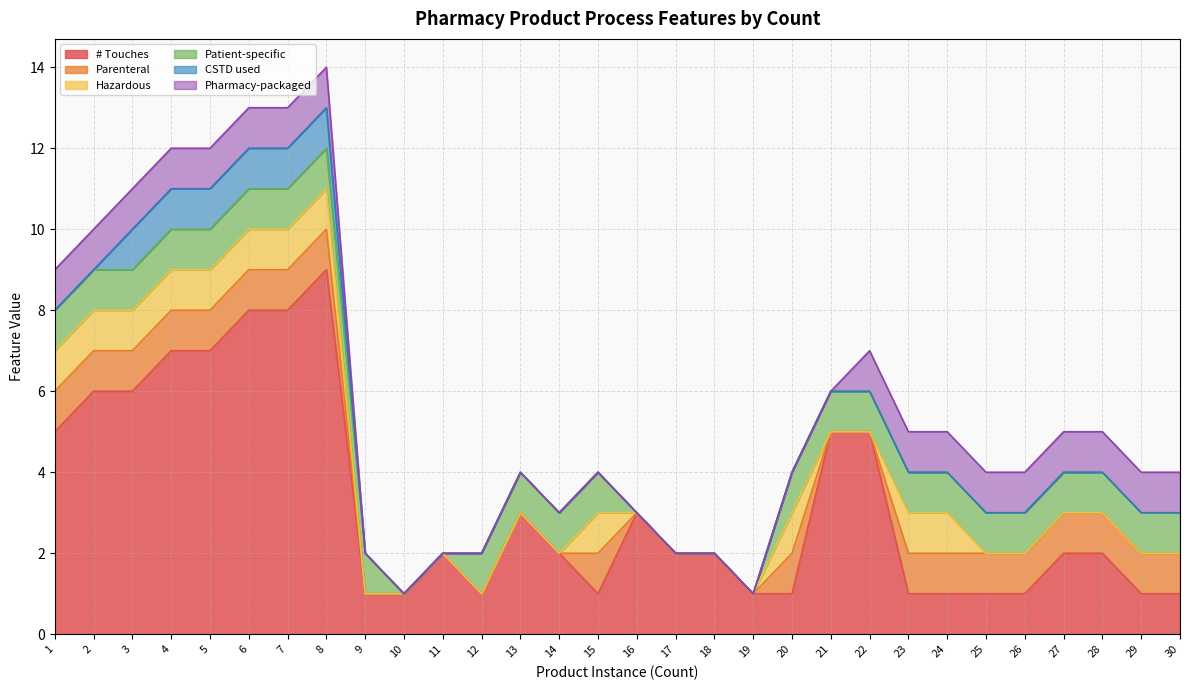

Is it true that Hazardous equals 0 at 16?

True